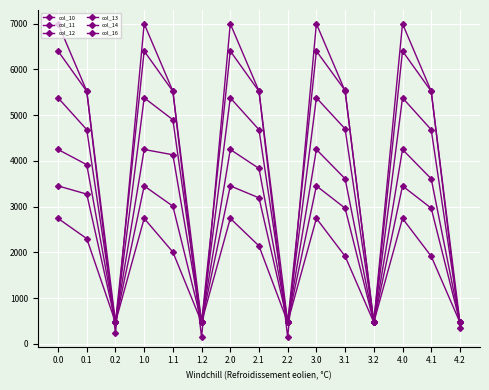

How many values in the col_10 series are below 2006?

7